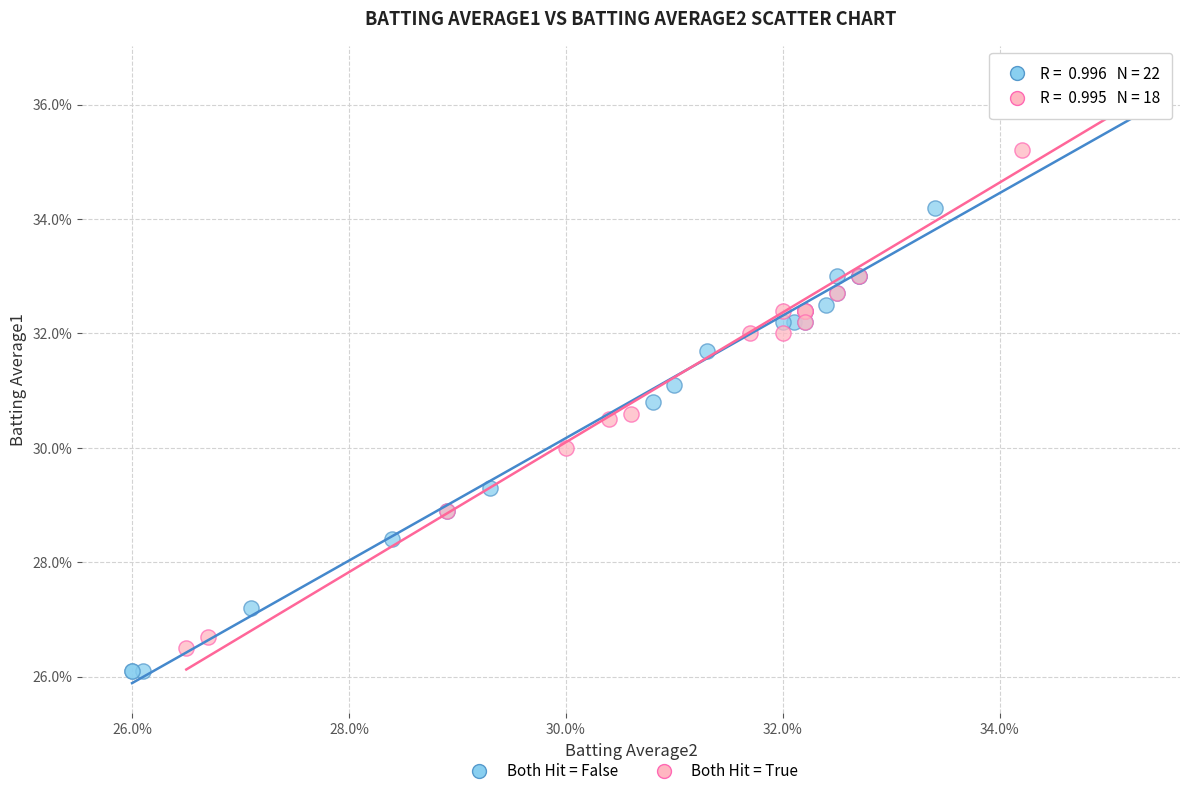

Which series contains the lowest Y value?

Both Hit = False